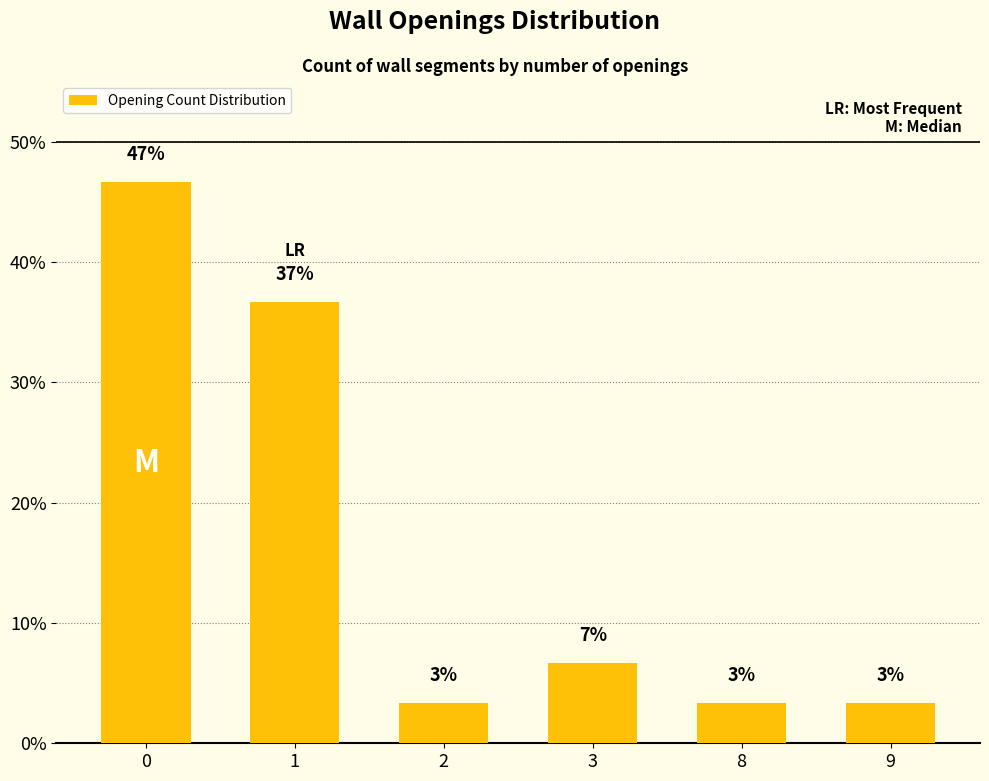

Is it true that the value at 8 is 0.7?

False